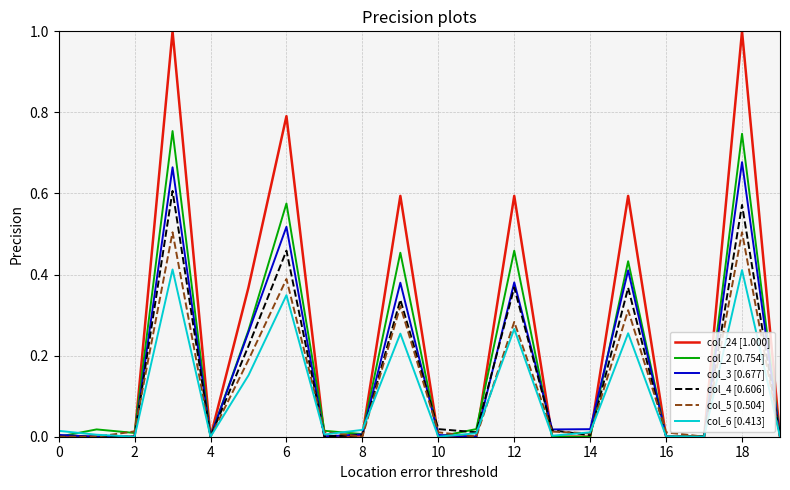

What is the maximum value shown in the chart?

1.0